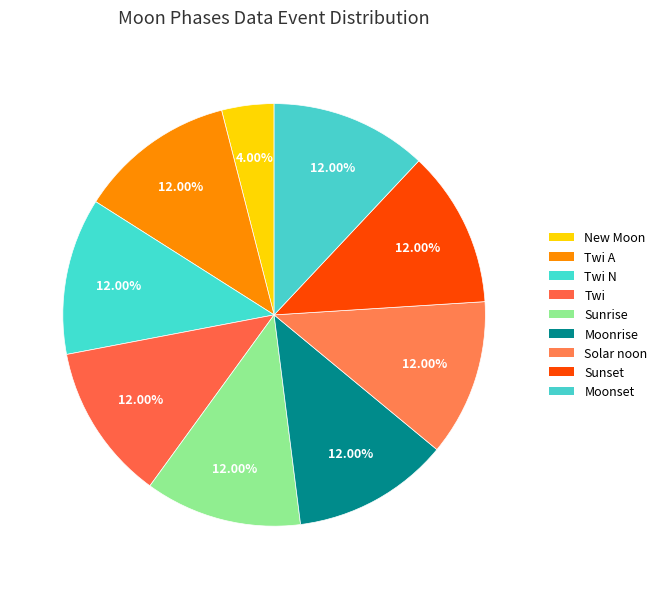

Count the number of slices in the pie.

9